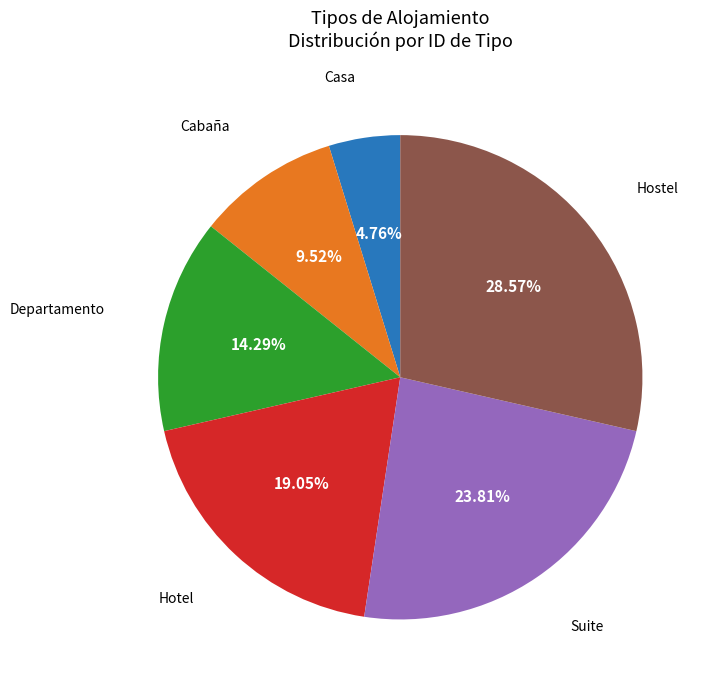

Is there any slice that represents more than half of the pie?

No